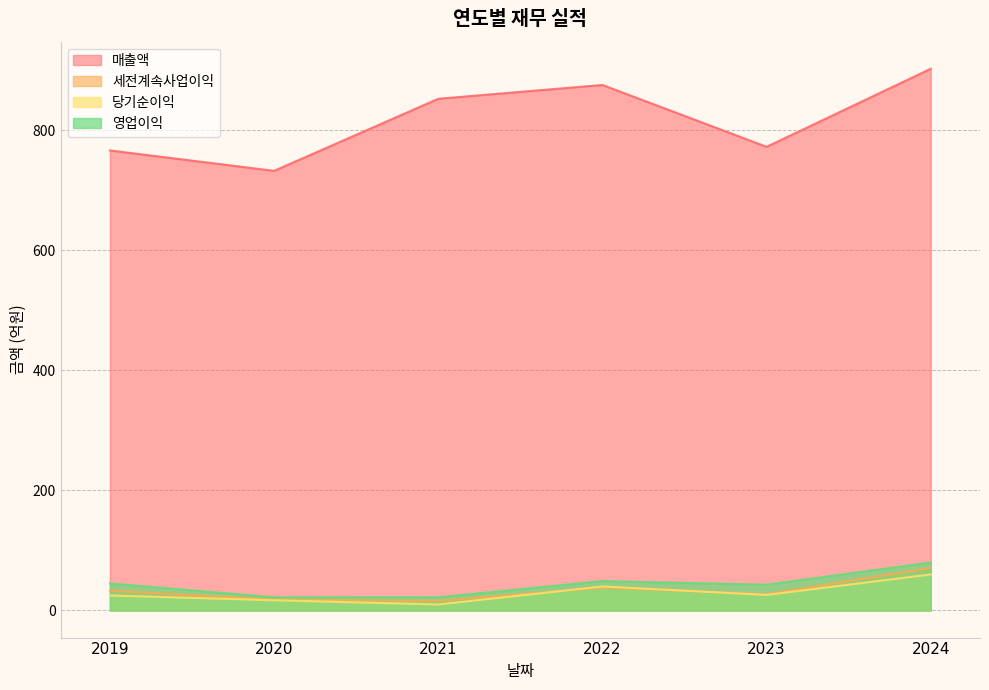

True or false: 영업이익 and 세전계속사업이익 cross at least once.

False